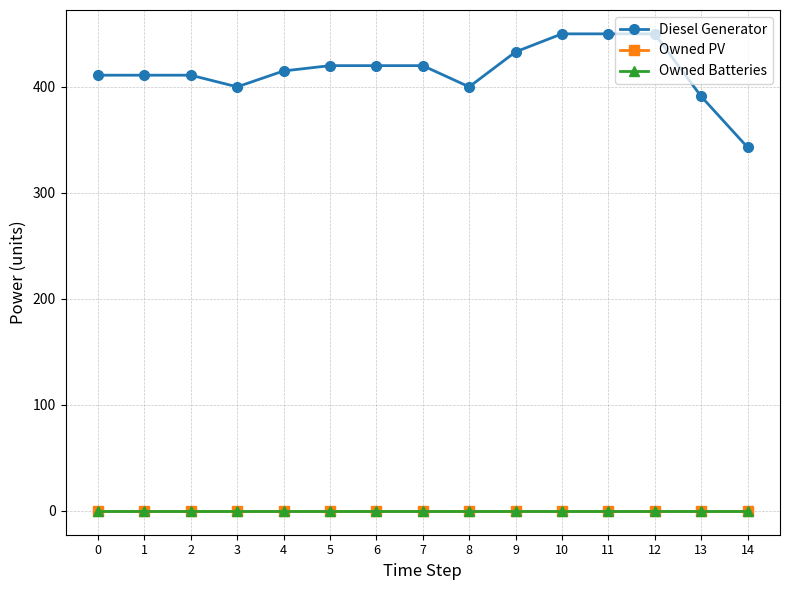

Reading left to right, list all the values displayed in this chart.

Diesel Generator: 411	411	411	400	415	420	420	420	400	433	450	450	450	391	343
Owned PV: 0	0	0	0	0	0	0	0	0	0	0	0	0	0	0
Owned Batteries: 0	0	0	0	0	0	0	0	0	0	0	0	0	0	0